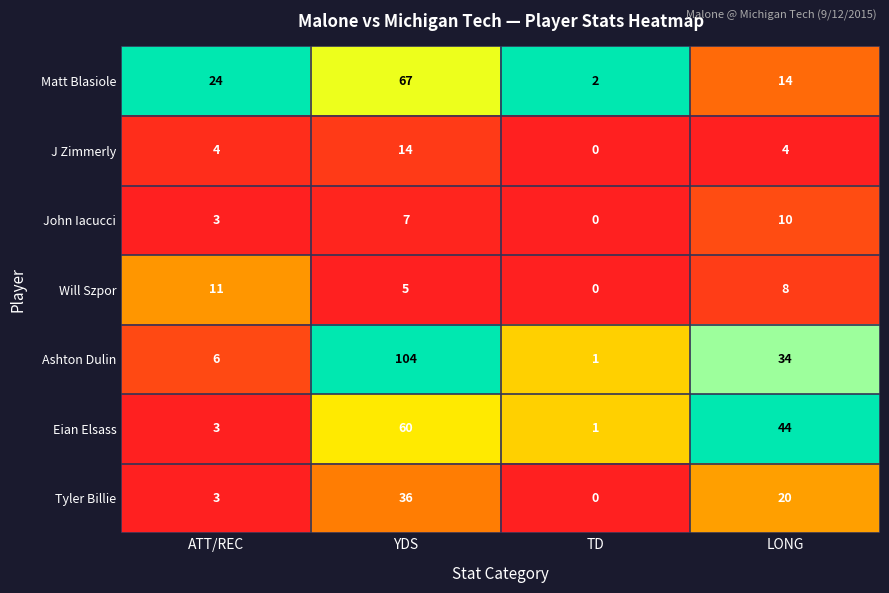

At which label is Will Szpor closest to 5?

YDS